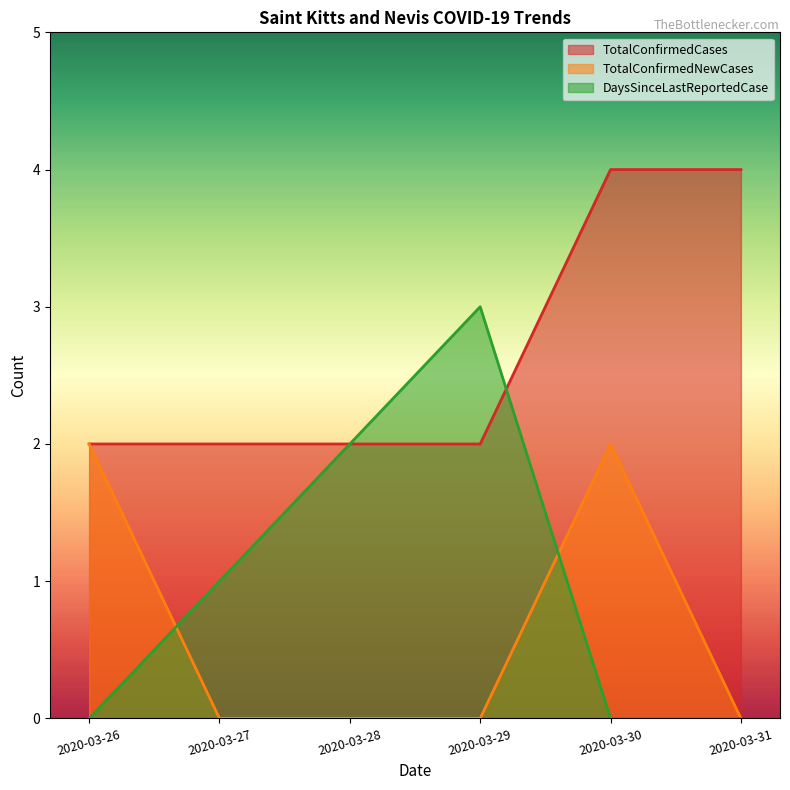

Rank the series by their average value, from lowest to highest.

TotalConfirmedNewCases, DaysSinceLastReportedCase, TotalConfirmedCases